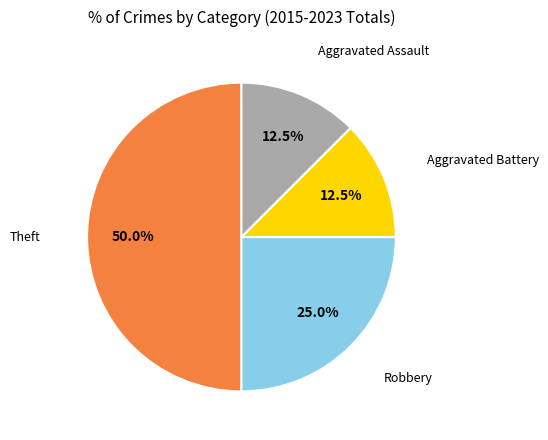

What is the largest slice in the pie chart?

Theft